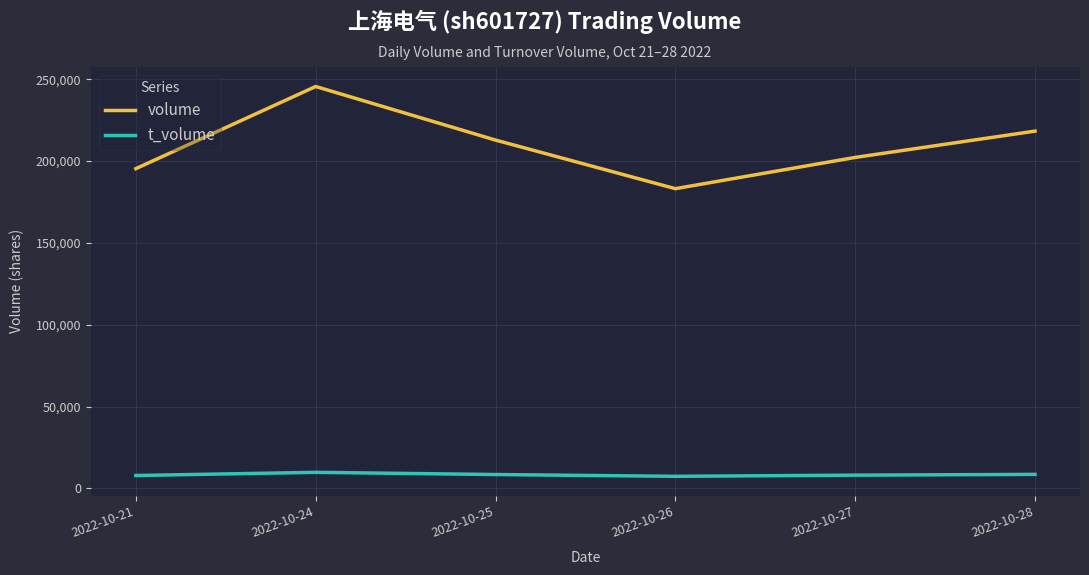

What is the maximum value for t_volume?

9834